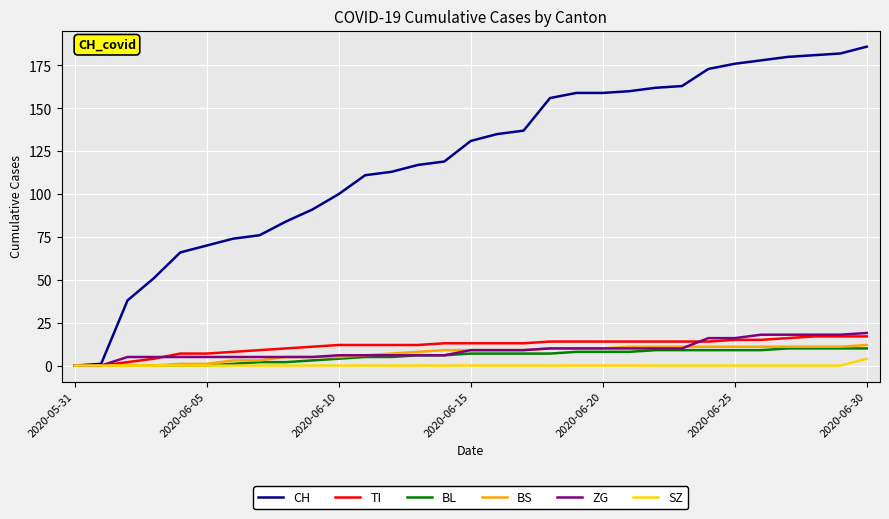

How many lines are shown in the chart?

6